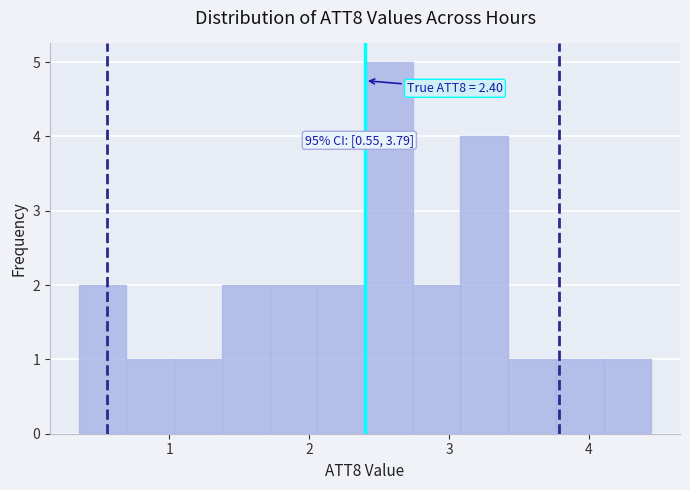

Around what value on the x-axis is the tallest bar? Give the approximate position of its centre, as read against the axis.

2.6